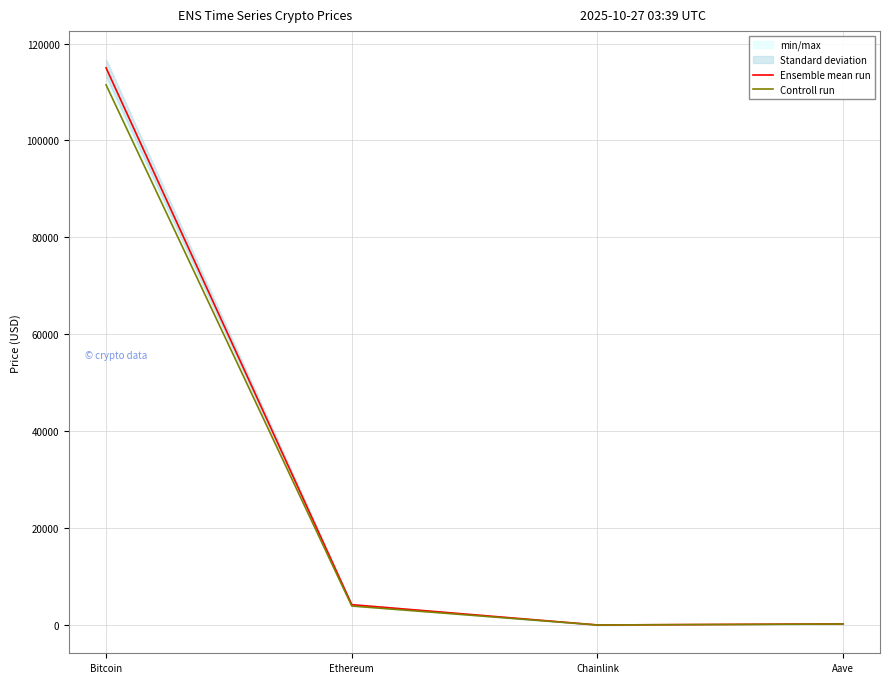

Does the chart display data point markers on the line(s)?

No